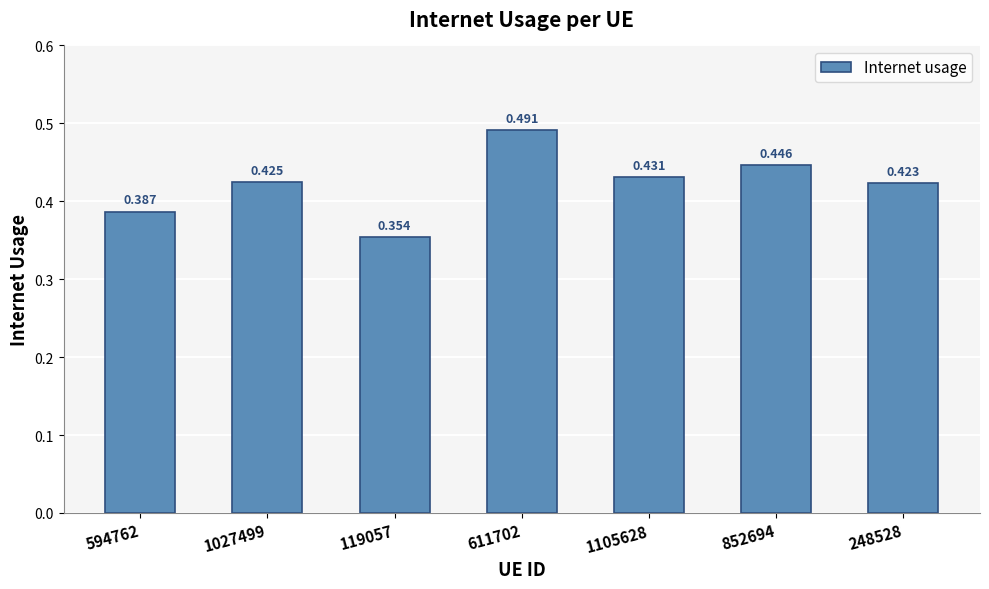

At which label is the value closest to 0?

119057